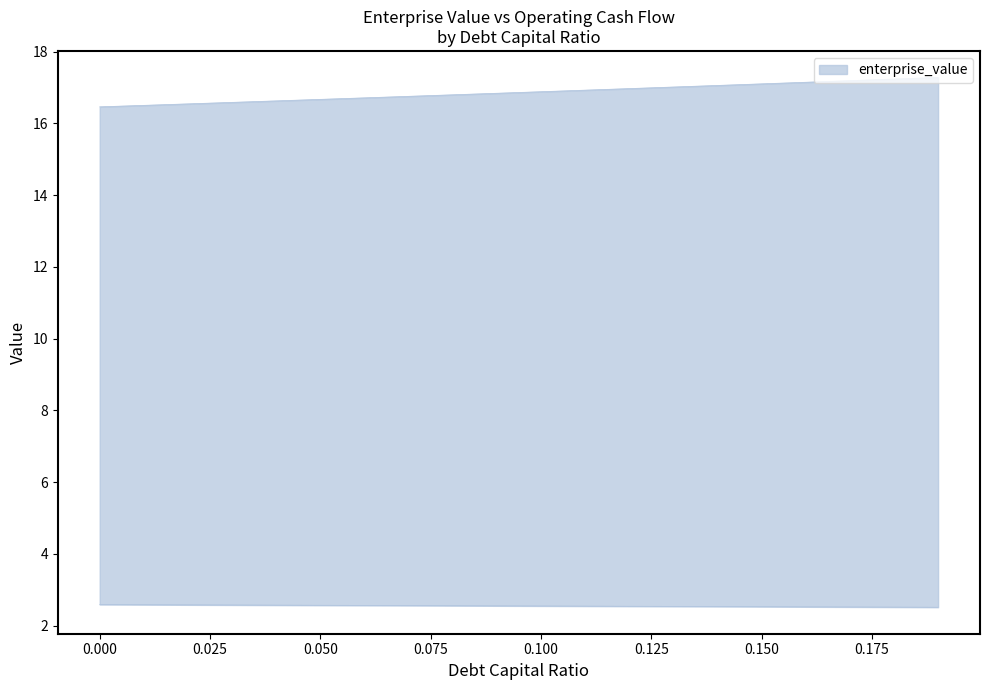

Reading left to right, list all the values displayed in this chart.

enterprise_value: 0.0=16.5	0.01=16.5	0.02=16.5	0.03=16.6	0.04=16.6	0.05=16.7	0.06=16.7	0.07=16.8	0.08=16.8	0.09=16.8	0.1=16.9	0.11=16.9	0.12=17.0	0.13=17.0	0.14=17.1	0.15=17.1	0.16=17.1	0.17=17.2	0.18=17.2	0.19=17.3
operating_cash_flow: 0.0=2.6	0.01=2.6	0.02=2.6	0.03=2.6	0.04=2.6	0.05=2.6	0.06=2.6	0.07=2.6	0.08=2.6	0.09=2.6	0.1=2.6	0.11=2.5	0.12=2.5	0.13=2.5	0.14=2.5	0.15=2.5	0.16=2.5	0.17=2.5	0.18=2.5	0.19=2.5